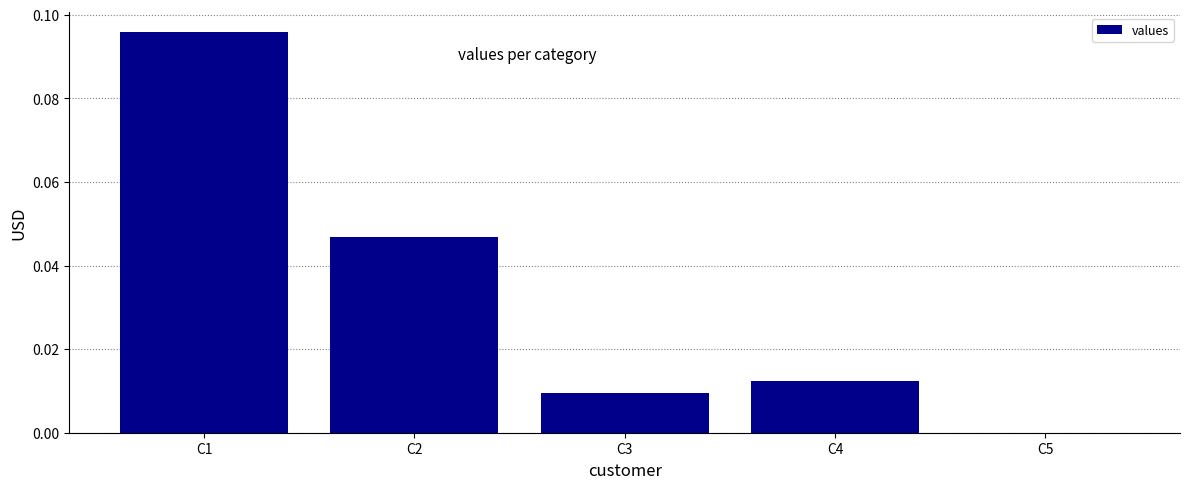

Which has a higher value, C3 or C1?

C1